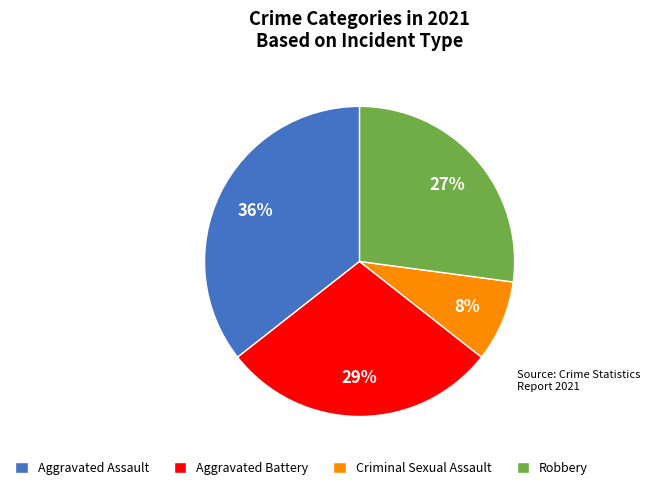

Is there a majority slice in this chart?

No